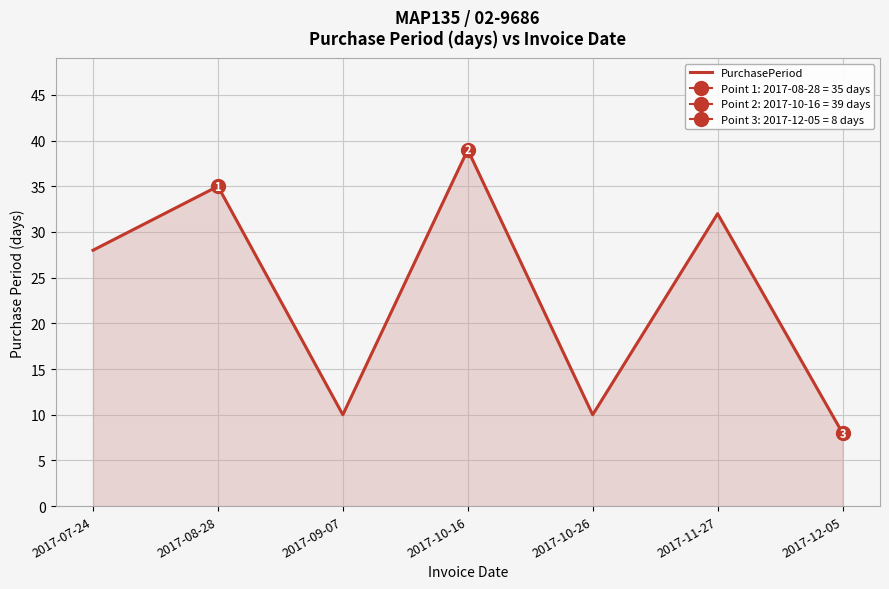

What is the sum of all values?

162